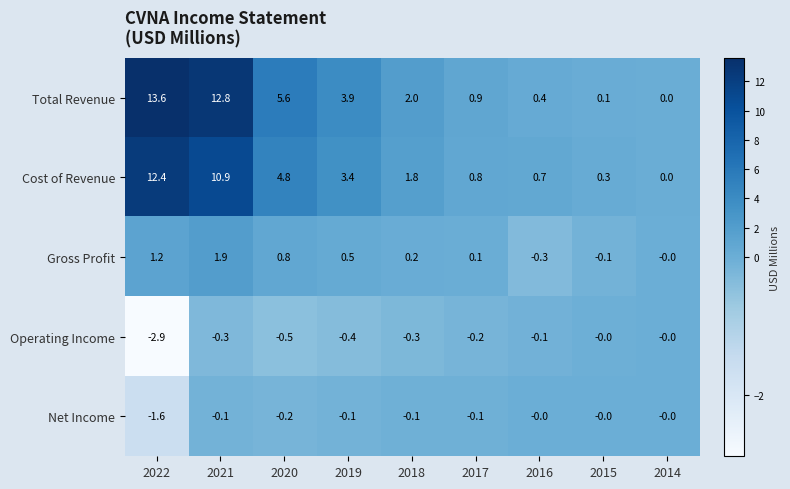

True or false: Net Income has a value of -0.0 at 2016.

True